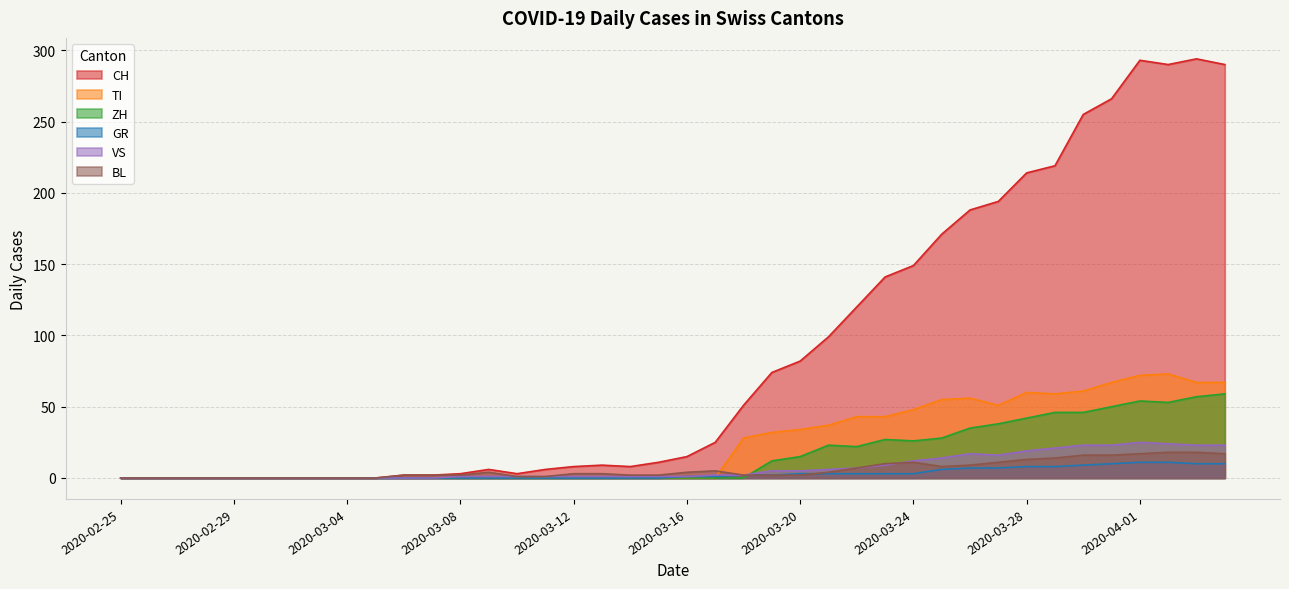

Which series has the largest range (max minus min)?

CH